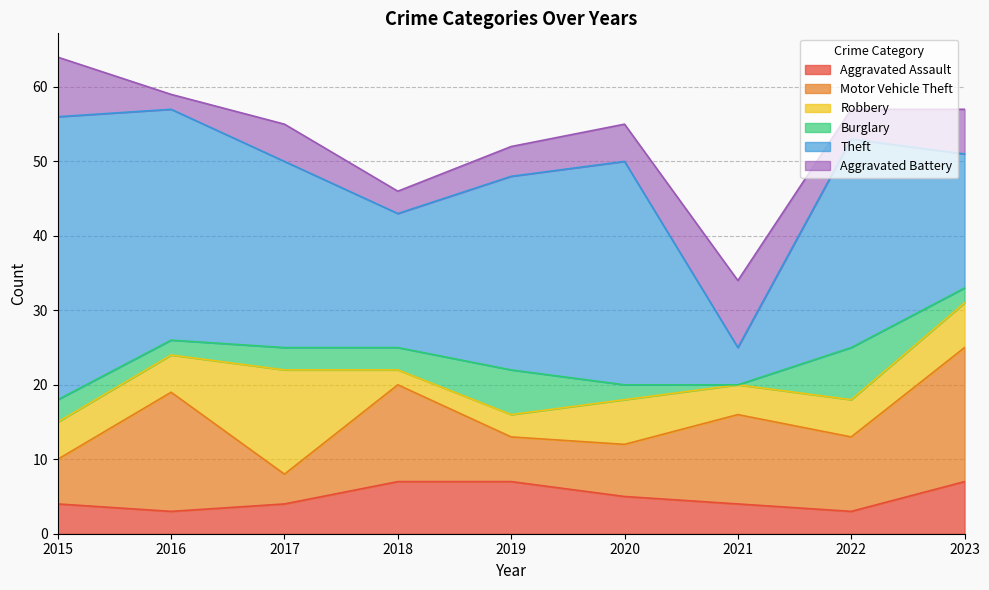

Rank the series by their maximum value, from highest to lowest.

Theft, Motor Vehicle Theft, Robbery, Aggravated Battery, Aggravated Assault, Burglary